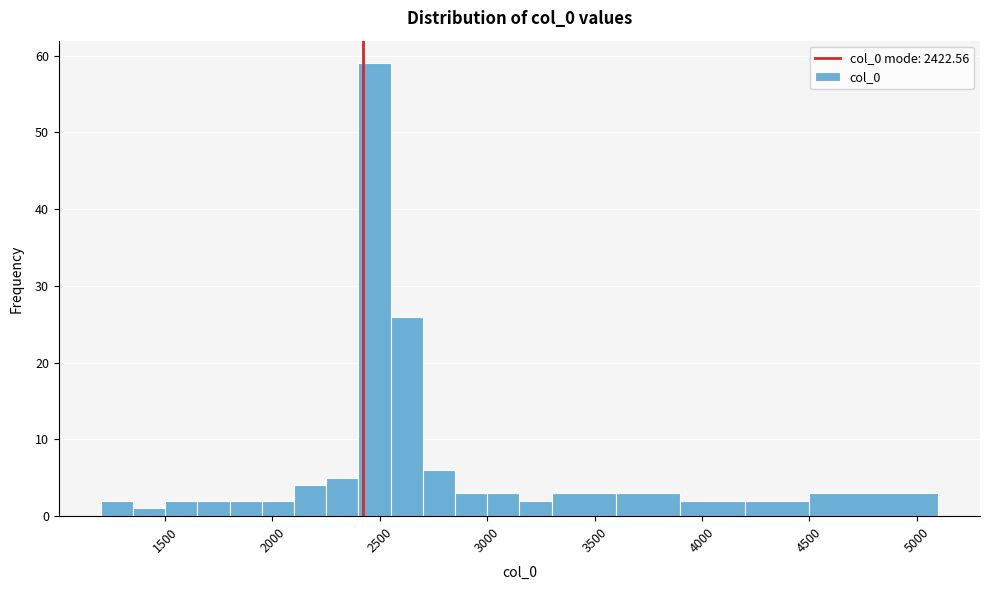

Around what value on the x-axis is the tallest bar? Give the approximate position of its centre, as read against the axis.

2500